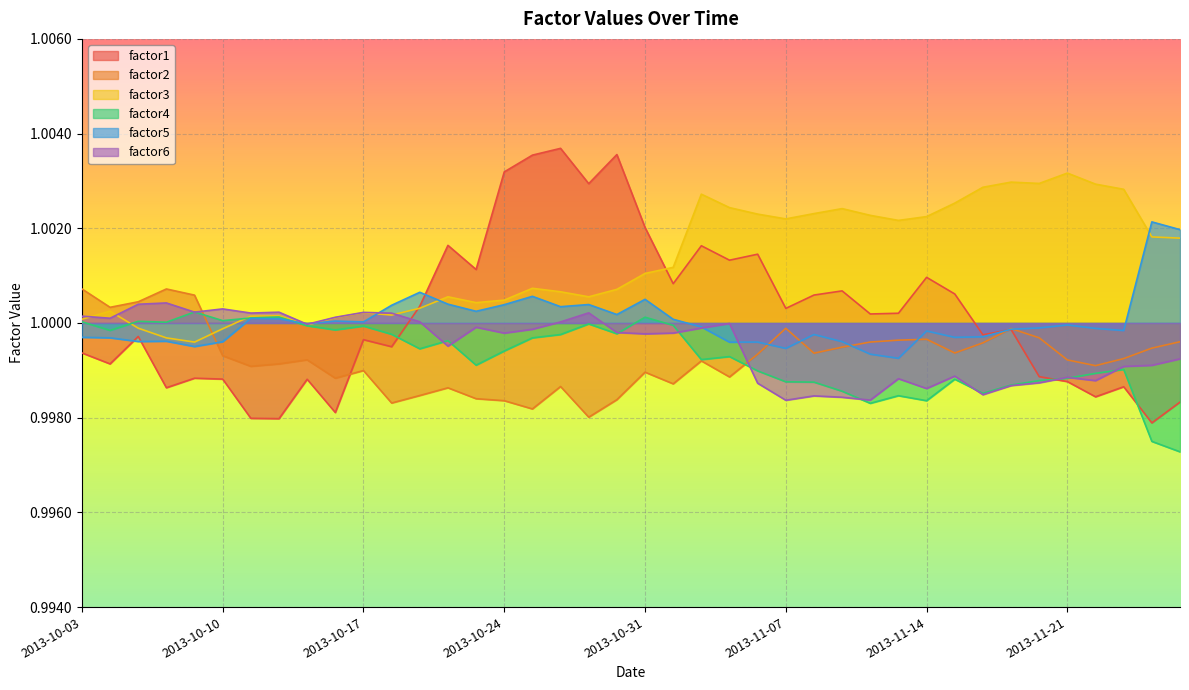

Reading left to right, extract all data points from this chart.

factor1: 1.0	1.0	1.0	1.0	1.0	1.0	1.0	1.0	1.0	1.0	1.0	1.0	1.0	1.0	1.0	1.0	1.0	1.0	1.0	1.0	1.0	1.0	1.0	1.0	1.0	1.0	1.0	1.0	1.0	1.0	1.0	1.0	1.0	1.0	1.0	1.0	1.0	1.0	1.0	1.0
factor2: 1.0	1.0	1.0	1.0	1.0	1.0	1.0	1.0	1.0	1.0	1.0	1.0	1.0	1.0	1.0	1.0	1.0	1.0	1.0	1.0	1.0	1.0	1.0	1.0	1.0	1.0	1.0	1.0	1.0	1.0	1.0	1.0	1.0	1.0	1.0	1.0	1.0	1.0	1.0	1.0
factor3: 1.0	1.0	1.0	1.0	1.0	1.0	1.0	1.0	1.0	1.0	1.0	1.0	1.0	1.0	1.0	1.0	1.0	1.0	1.0	1.0	1.0	1.0	1.0	1.0	1.0	1.0	1.0	1.0	1.0	1.0	1.0	1.0	1.0	1.0	1.0	1.0	1.0	1.0	1.0	1.0
factor4: 1.0	1.0	1.0	1.0	1.0	1.0	1.0	1.0	1.0	1.0	1.0	1.0	1.0	1.0	1.0	1.0	1.0	1.0	1.0	1.0	1.0	1.0	1.0	1.0	1.0	1.0	1.0	1.0	1.0	1.0	1.0	1.0	1.0	1.0	1.0	1.0	1.0	1.0	1.0	1.0
factor5: 1.0	1.0	1.0	1.0	1.0	1.0	1.0	1.0	1.0	1.0	1.0	1.0	1.0	1.0	1.0	1.0	1.0	1.0	1.0	1.0	1.0	1.0	1.0	1.0	1.0	1.0	1.0	1.0	1.0	1.0	1.0	1.0	1.0	1.0	1.0	1.0	1.0	1.0	1.0	1.0
factor6: 1.0	1.0	1.0	1.0	1.0	1.0	1.0	1.0	1.0	1.0	1.0	1.0	1.0	1.0	1.0	1.0	1.0	1.0	1.0	1.0	1.0	1.0	1.0	1.0	1.0	1.0	1.0	1.0	1.0	1.0	1.0	1.0	1.0	1.0	1.0	1.0	1.0	1.0	1.0	1.0